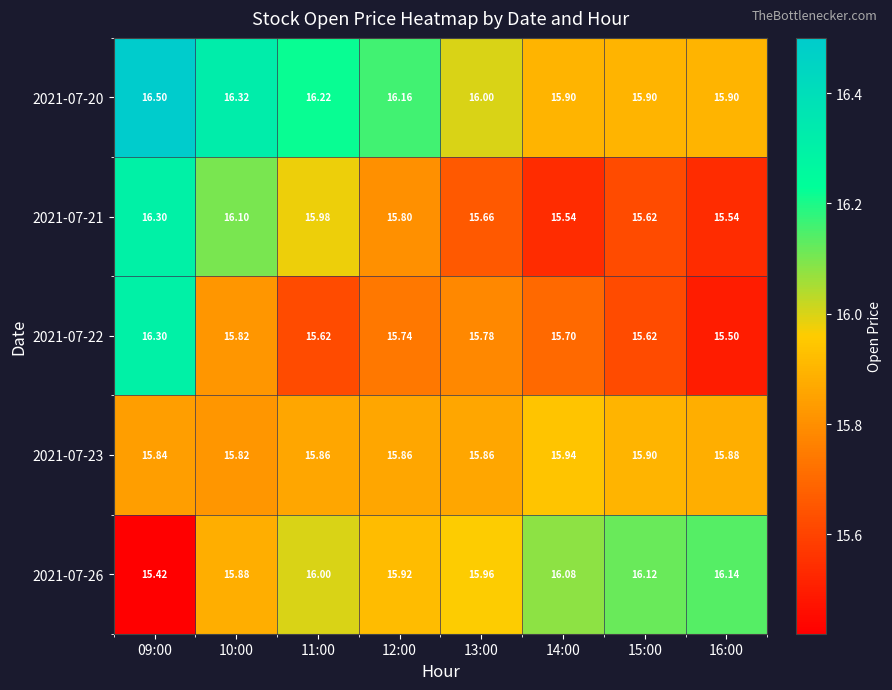

Between 09:00 and 16:00, which series saw the biggest shift?

2021-07-22